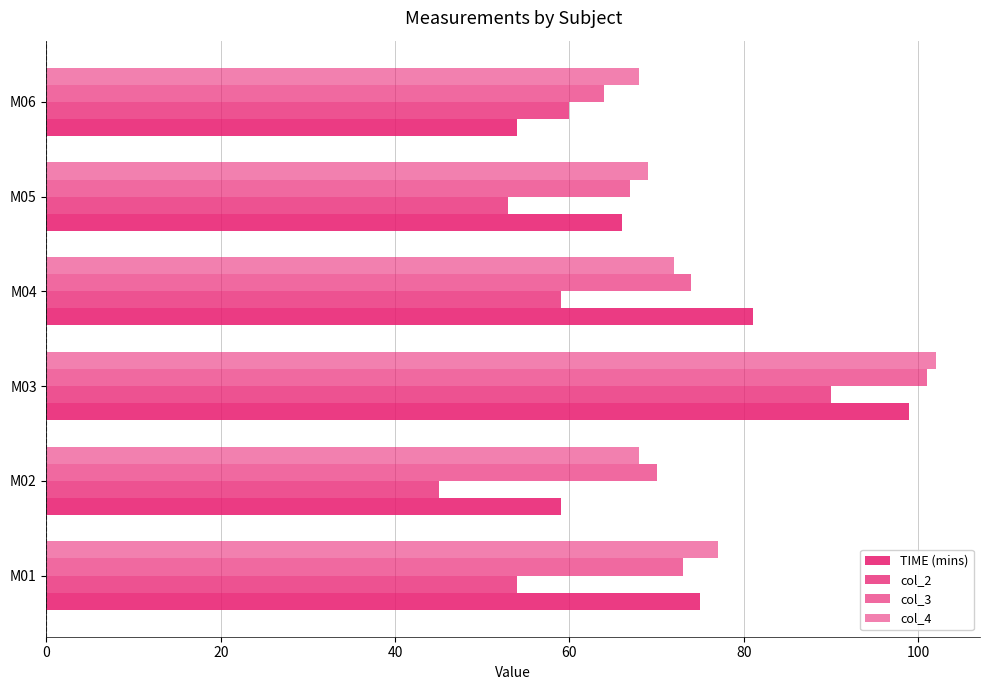

Rank the series by their maximum value, from lowest to highest.

col_2, TIME (mins), col_3, col_4